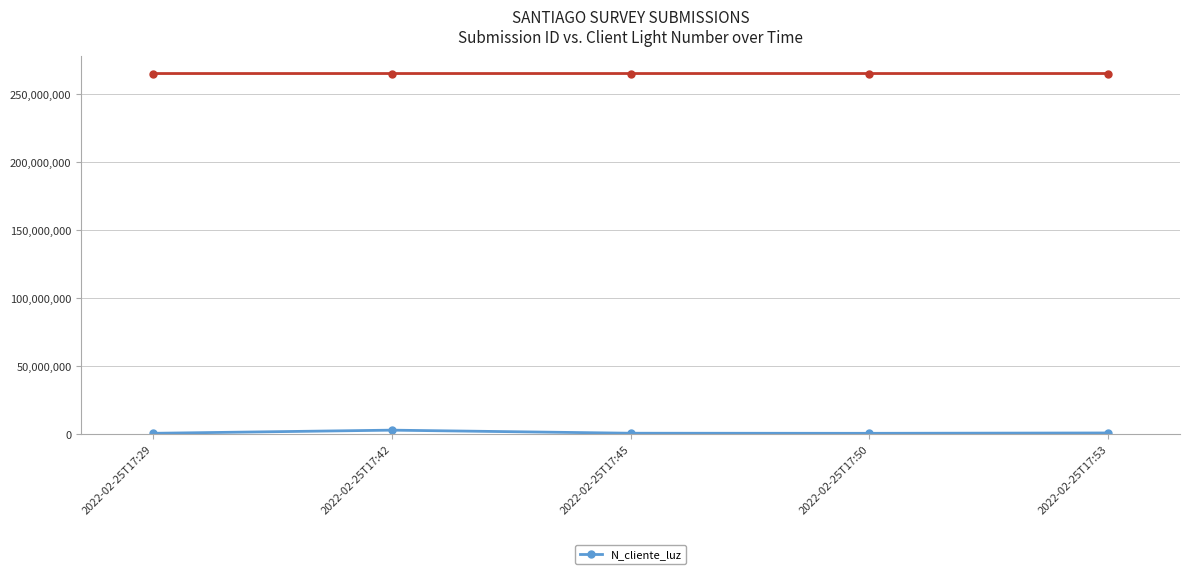

What is the sum of all values?

3960009